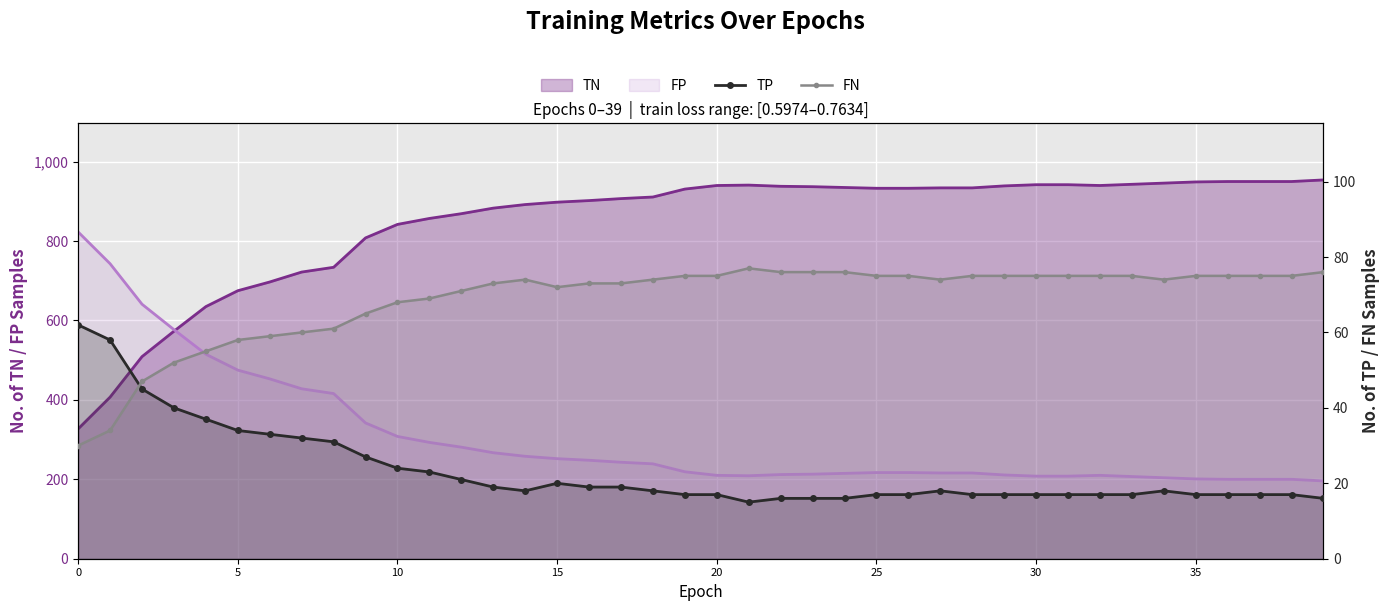

How many categories are shown in the chart?

40